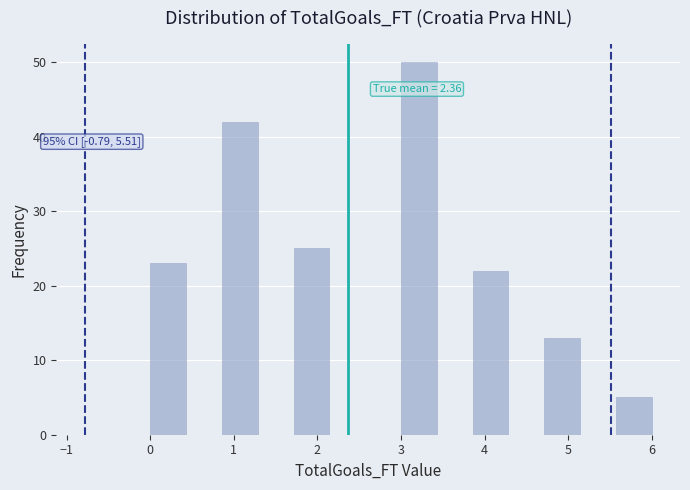

Which range on the x-axis has the tallest bar?

3.0 to 3.4